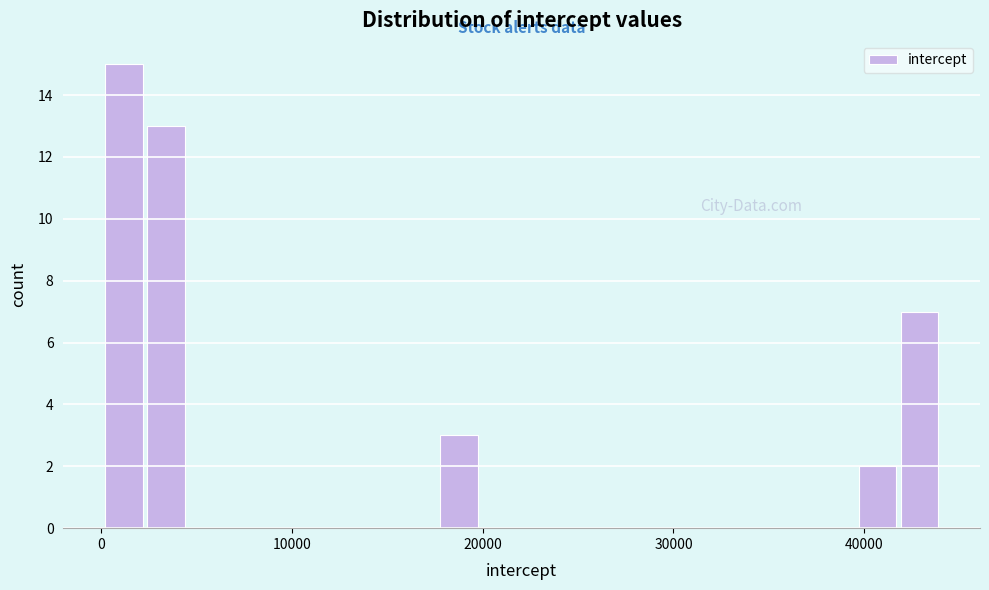

Read against the x-axis, roughly where is the centre of the tallest bar?

1000